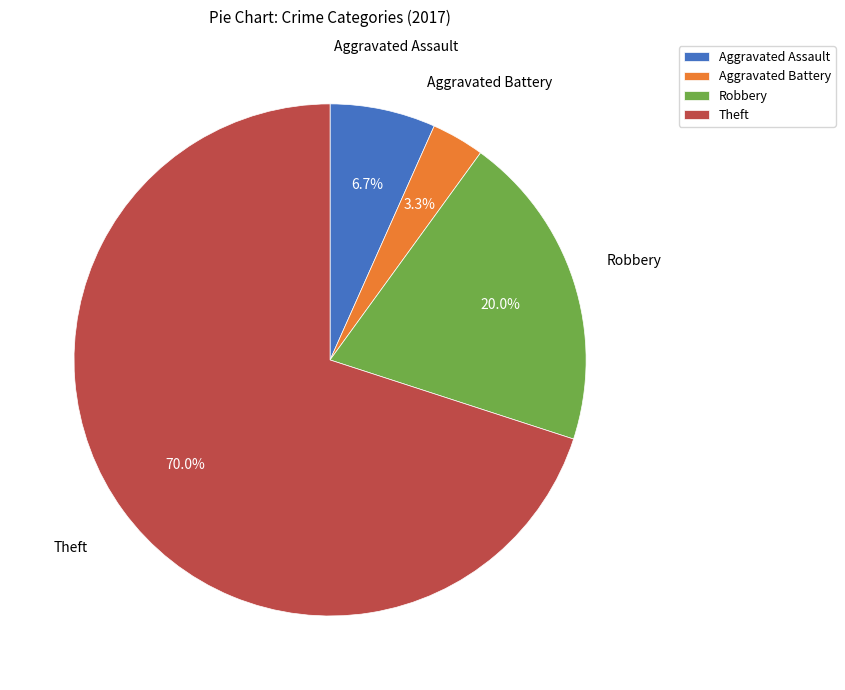

Do Aggravated Battery and Theft together represent more than half of the pie?

Yes